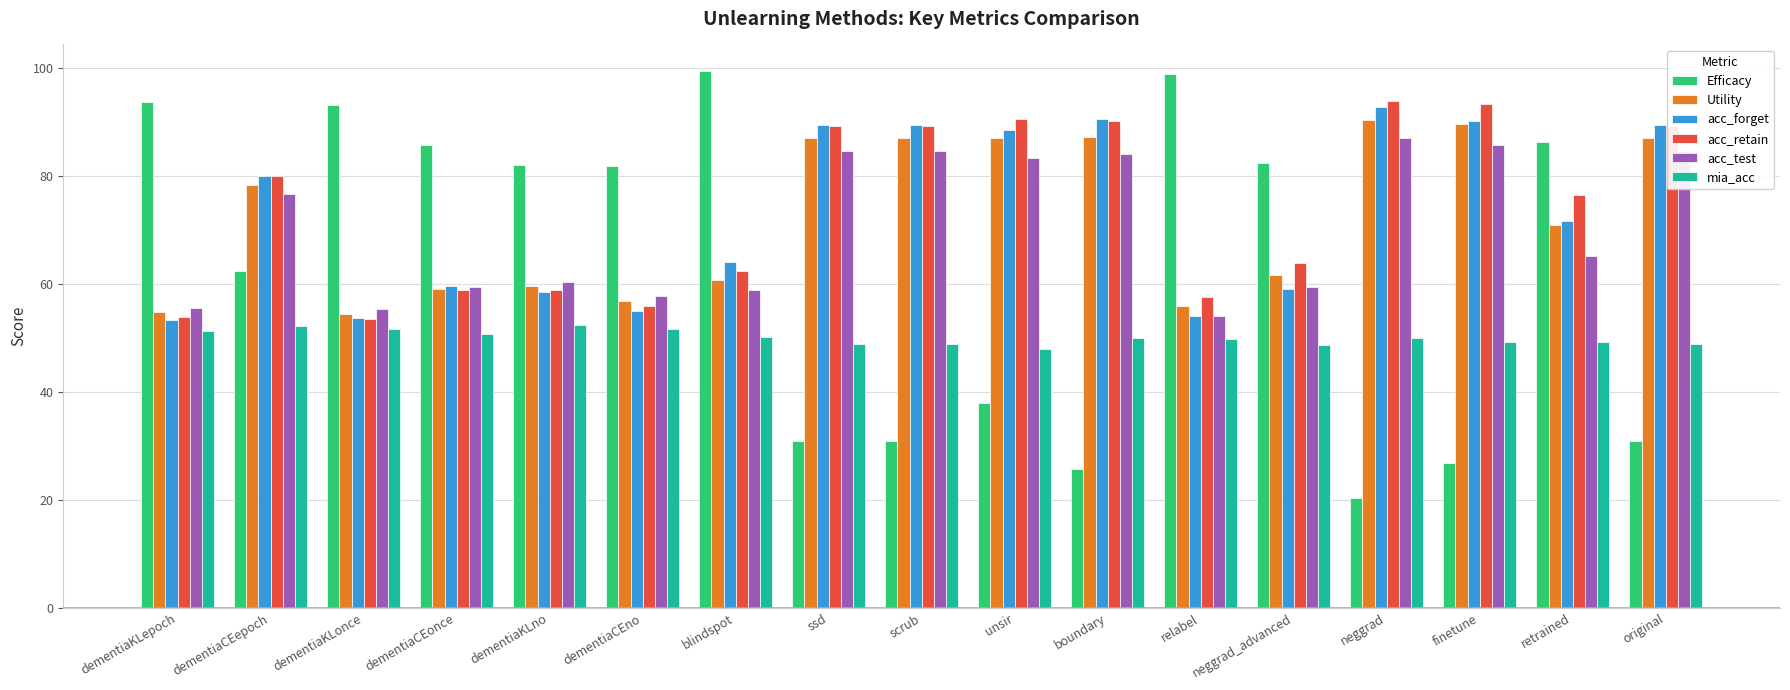

Is it true that Efficacy equals 51.7 at dementiaKLno?

False